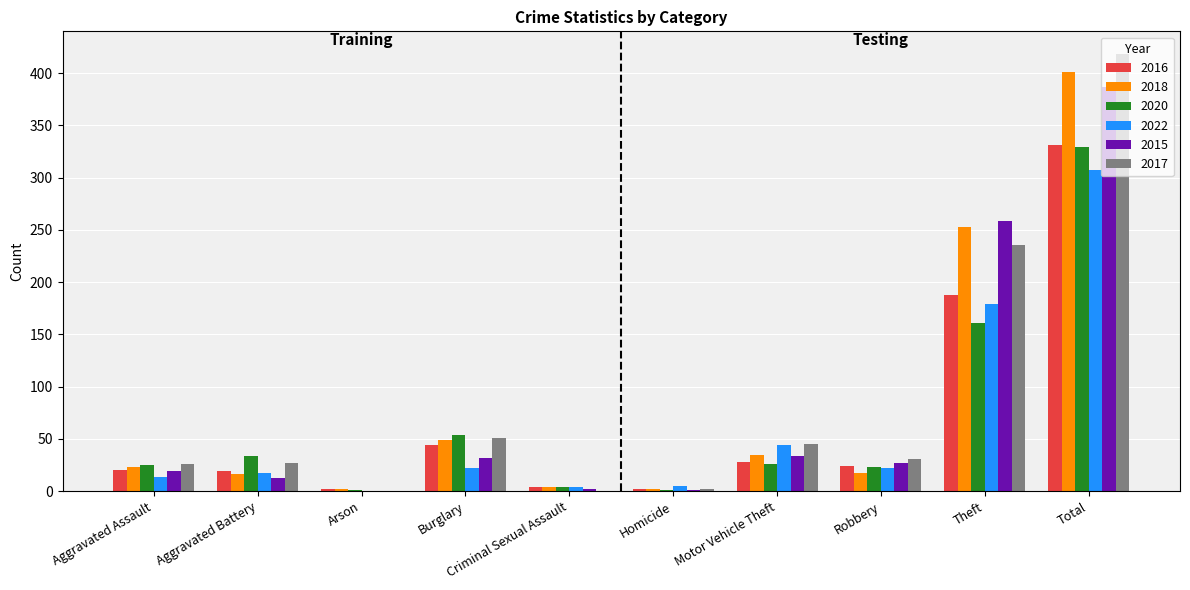

What is the sum of all 2018 values?

802